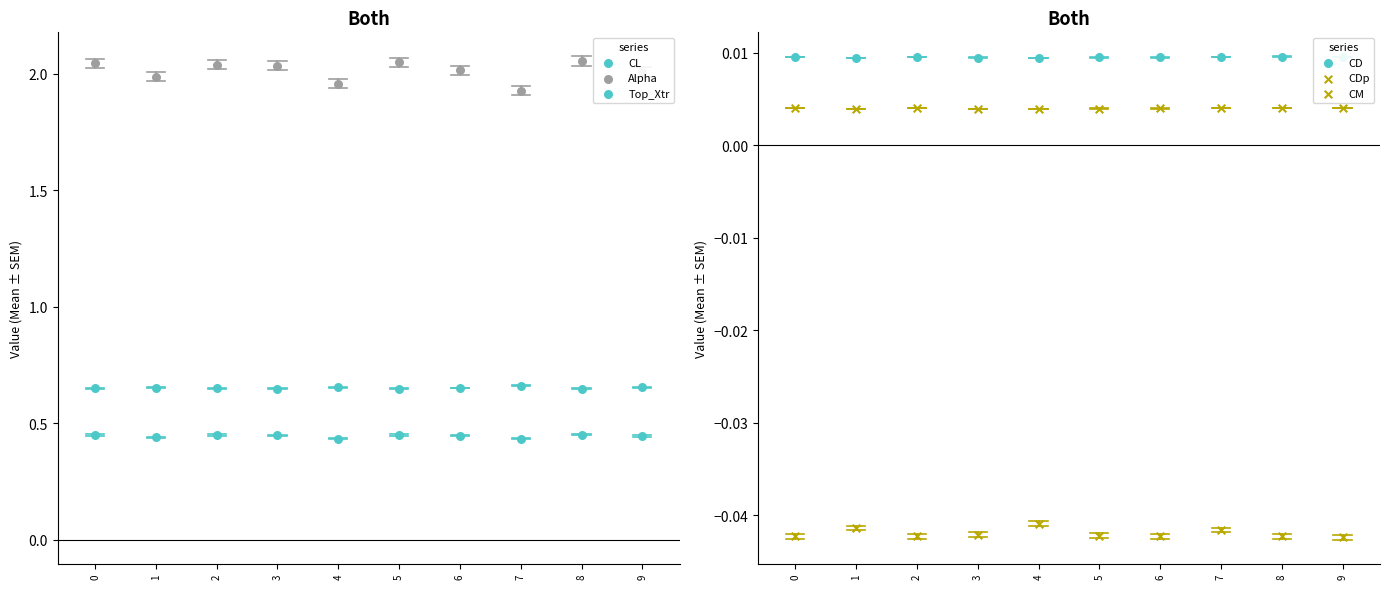

Which series has the widest spread of Y values?

Alpha